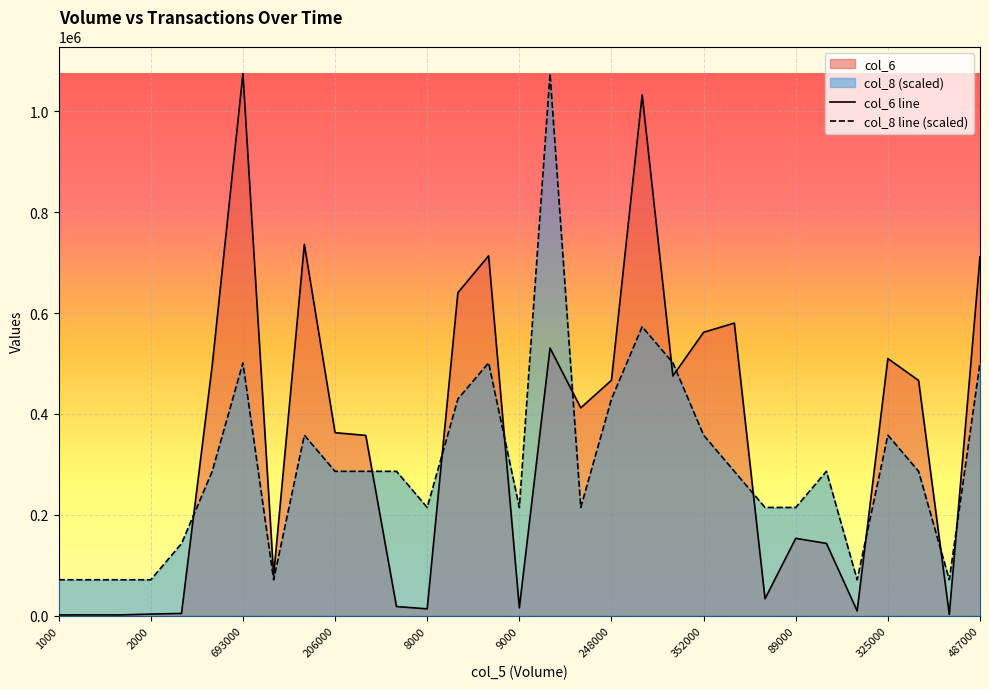

What position from the left is 16?

17